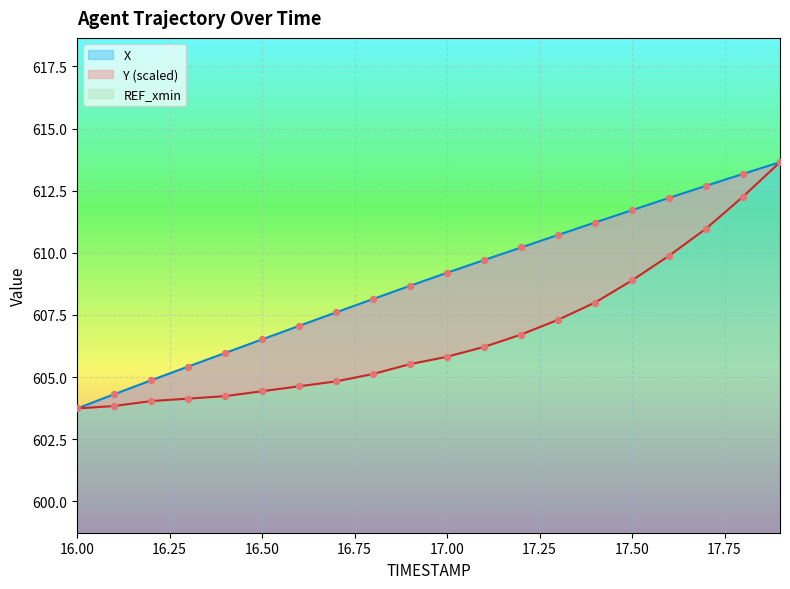

What is the total value across all series at 16.6?

1211.7